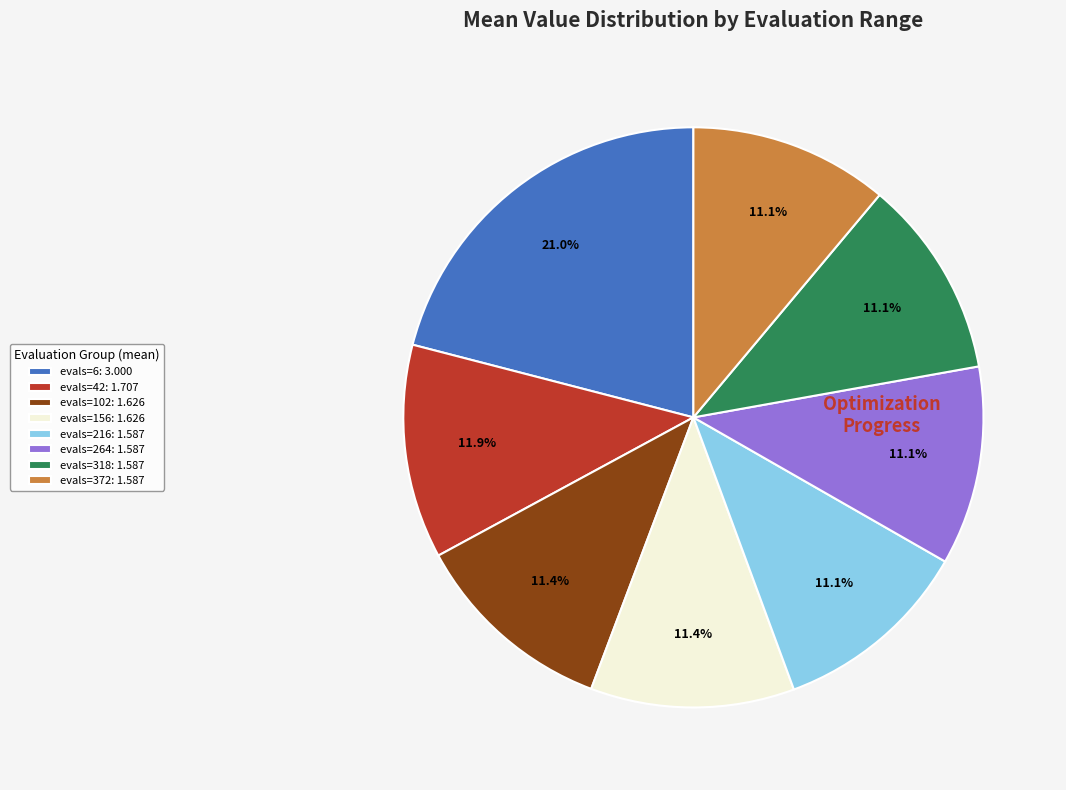

Is there a majority slice in this chart?

No